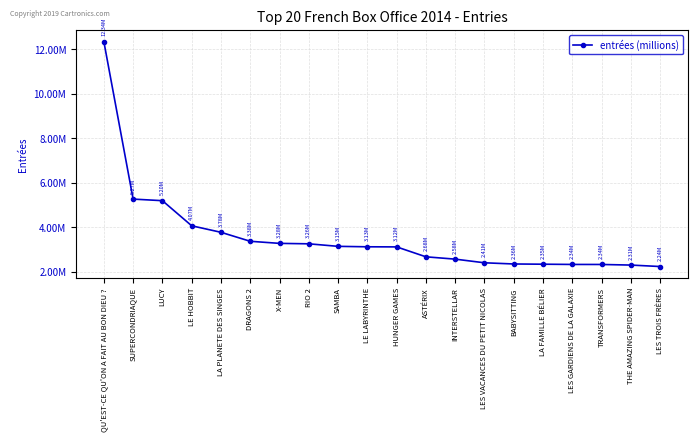

Reading left to right, extract all data points from this chart.

QU'EST-CE QU'ON A FAIT AU BON DIEU ?=12343201	SUPERCONDRIAQUE=5271006	LUCY=5200285	LE HOBBIT=4072690	LA PLANETE DES SINGES=3780627	DRAGONS 2=3376908	X-MEN=3283332	RIO 2=3263275	SAMBA=3149911	LE LABYRINTHE=3129710	HUNGER GAMES=3124933	ASTÉRIX=2679728	INTERSTELLAR=2575268	LES VACANCES DU PETIT NICOLAS=2411218	BABYSITTING=2358161	LA FAMILLE BÉLIER=2348021	LES GARDIENS DE LA GALAXIE=2337377	TRANSFORMERS=2335956	THE AMAZING SPIDER-MAN=2309088	LES TROIS FRÈRES=2243586